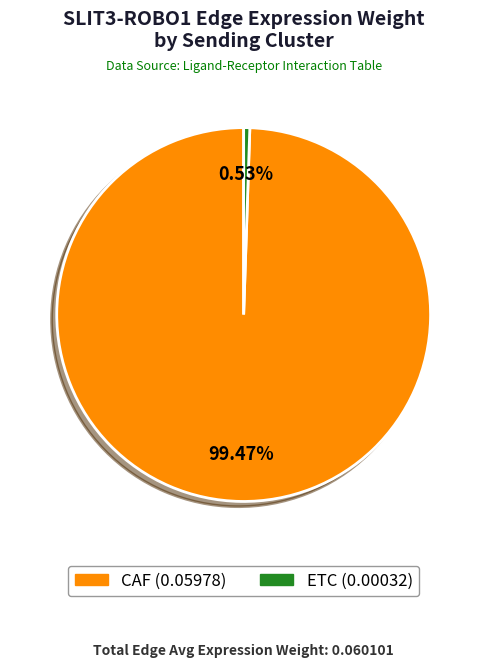

Does CAF account for over 50% of the chart?

Yes